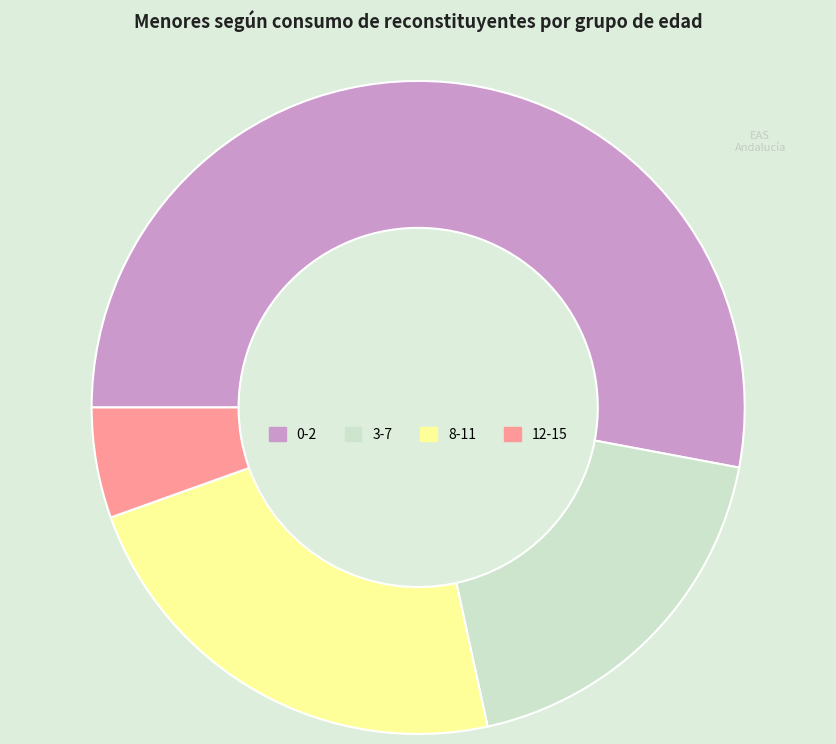

How many slices are in this pie chart?

4